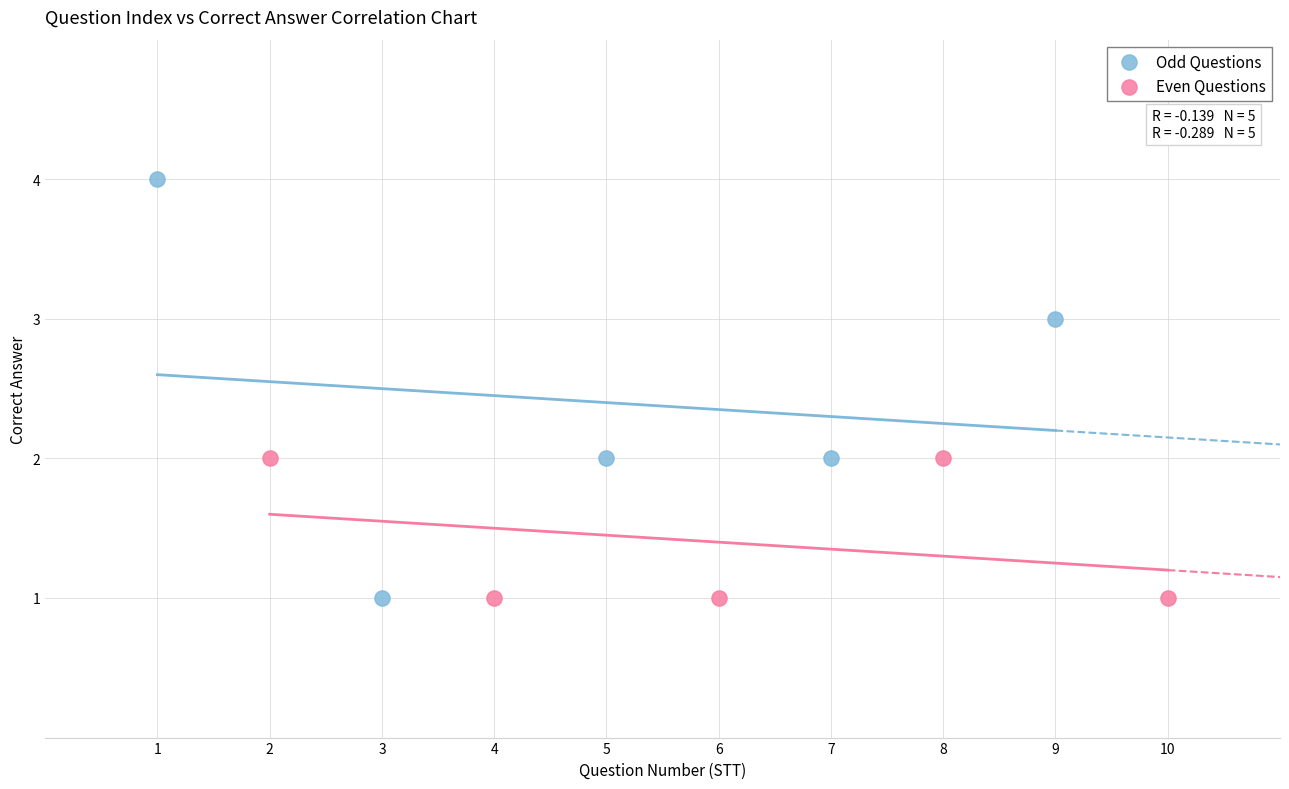

Which series has the largest Y range (max minus min)?

Odd Questions